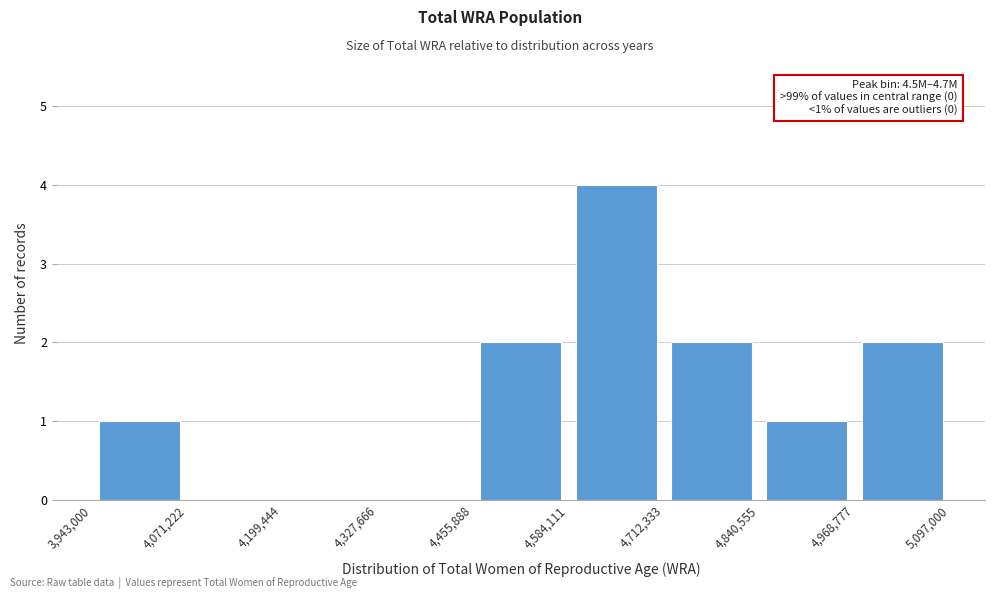

Over which range of the x-axis is the bar tallest?

4,584,111 to 4,712,333